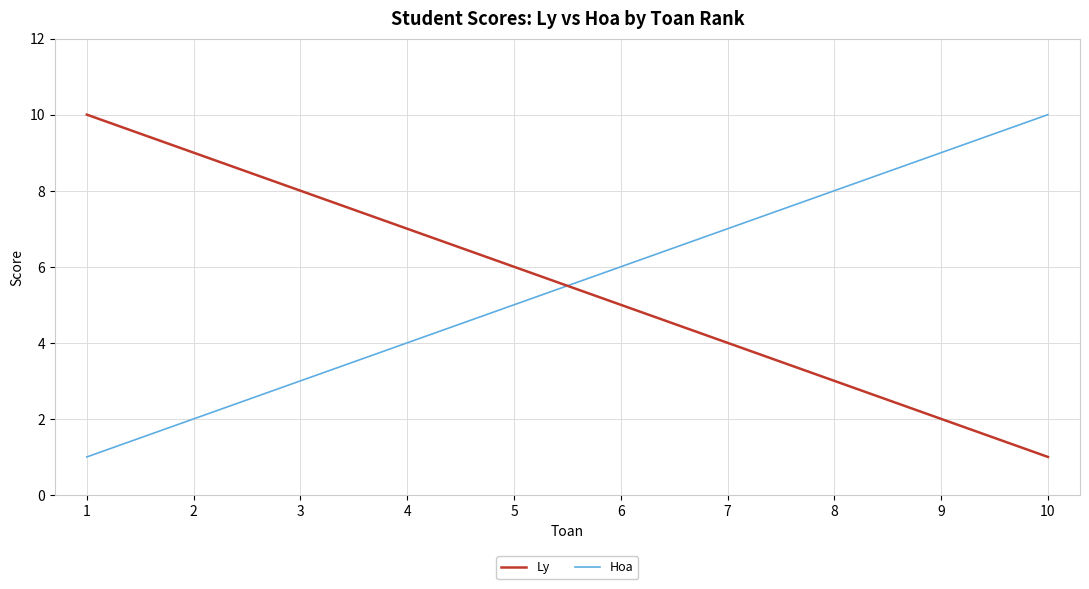

What are all the series names shown in the legend?

Ly, Hoa